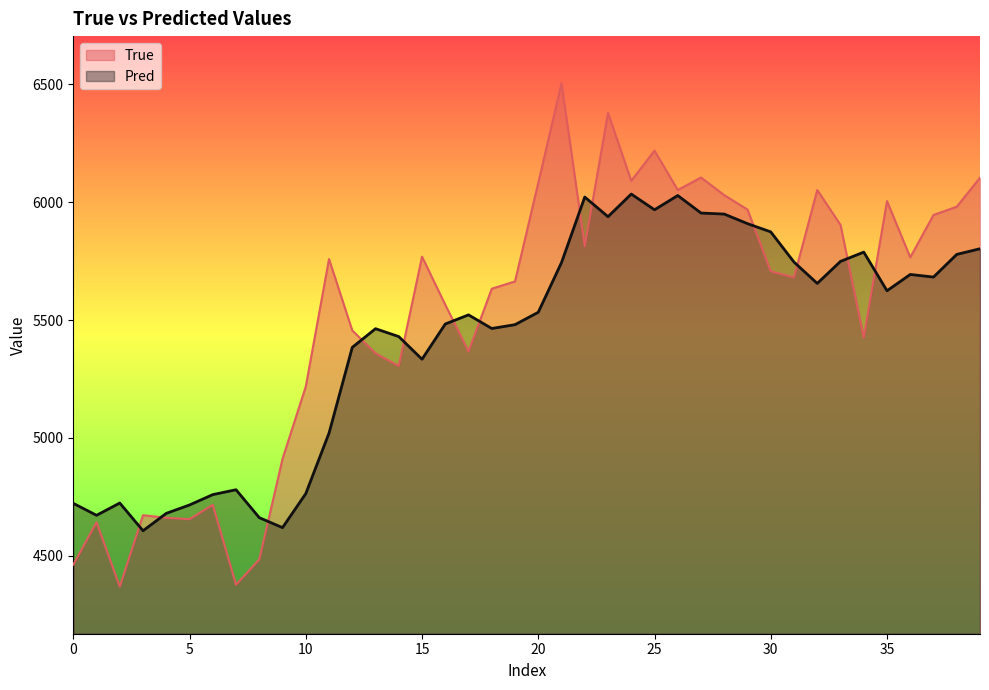

How many times do Pred and True cross each other?

13